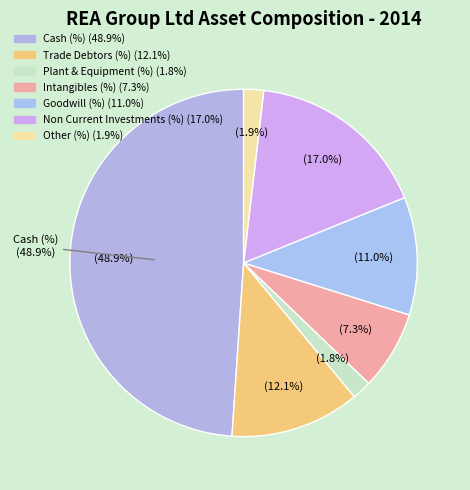

To the nearest percent, what percentage of the pie is Non Current Investments (%)?

17%